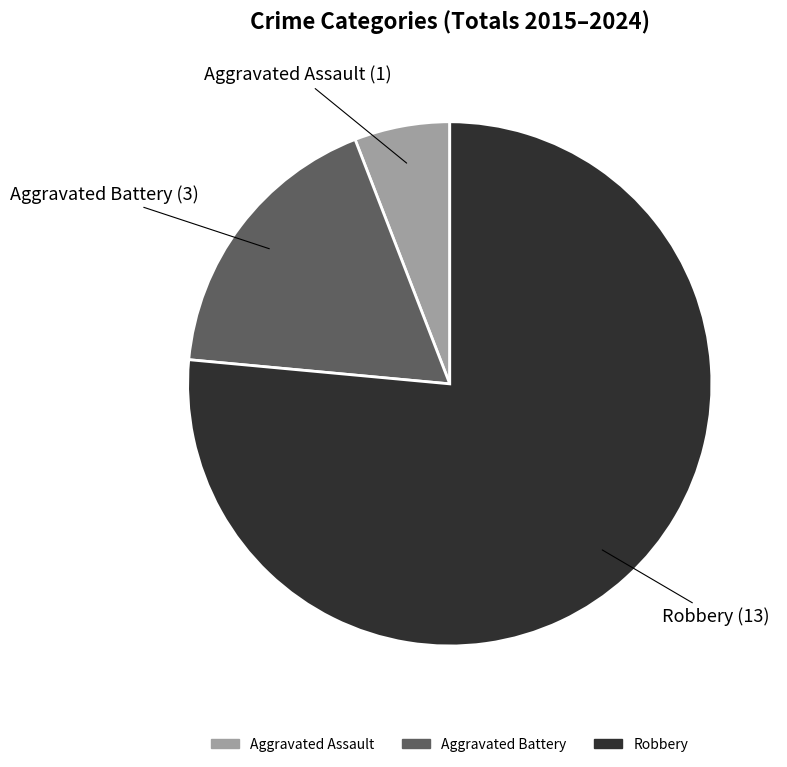

Which category has the smallest portion of the pie?

Aggravated Assault